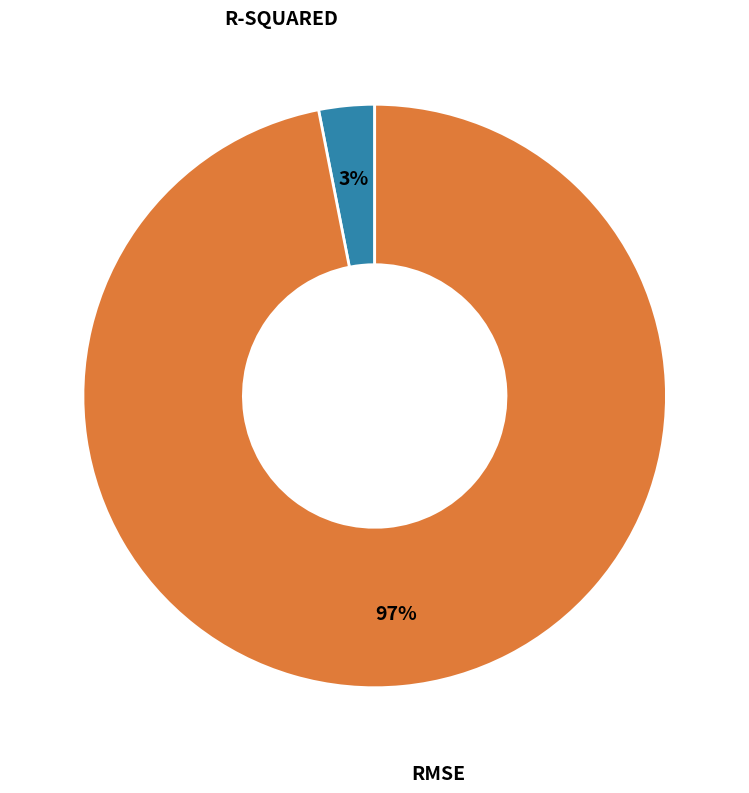

To the nearest percent, what is the difference between the largest and smallest slice percentages?

94%